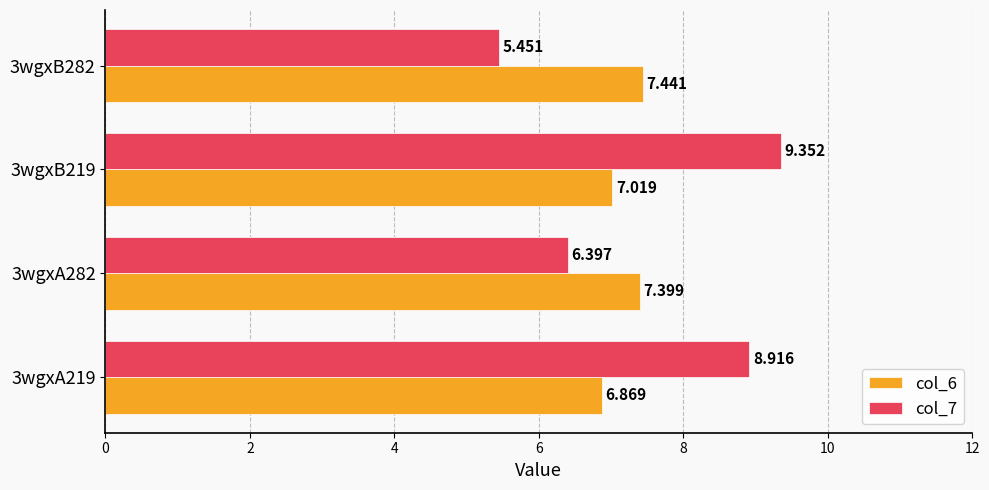

Is the value of col_6 at 3wgxA219 greater than the value of col_7 at 3wgxA282?

Yes